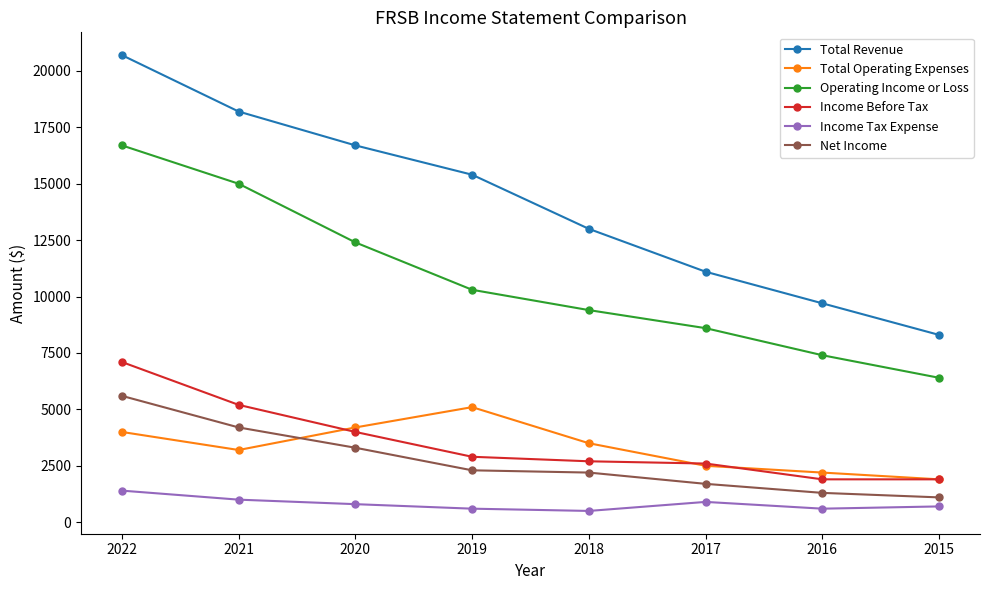

How many lines are shown in the chart?

6